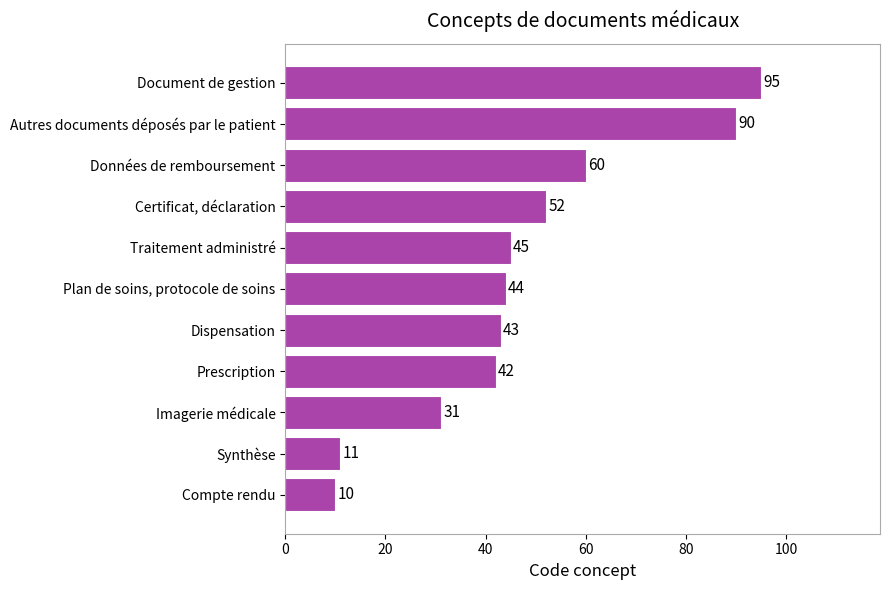

How many bars are there in total?

11